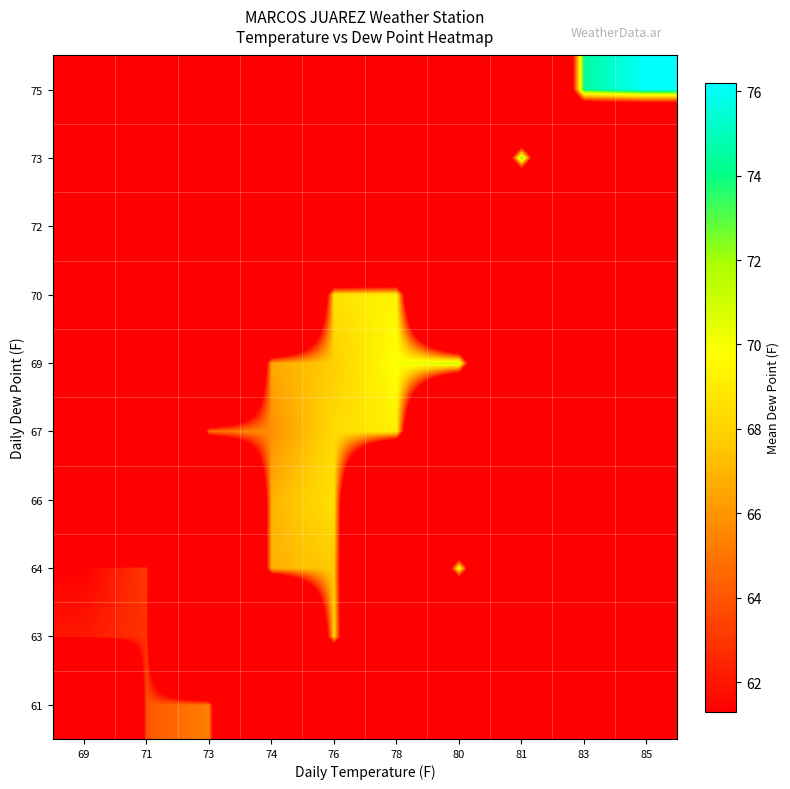

At which category is the sum across all series the highest?

76